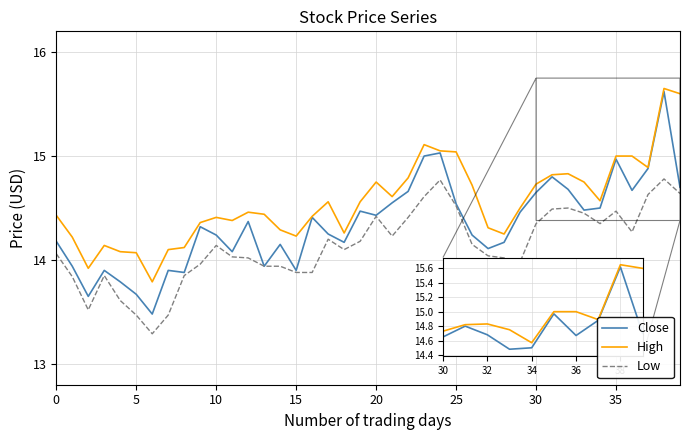

What is the sum of all Close values?

573.8